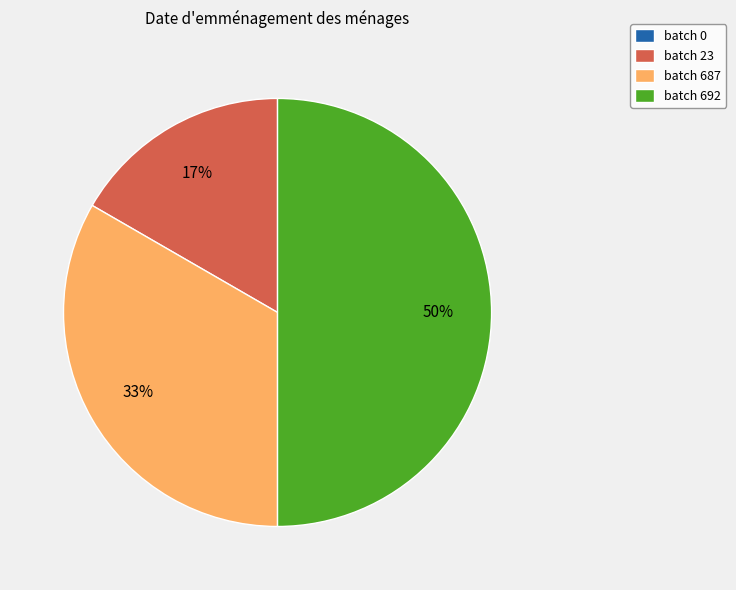

Does batch 23 account for over 50% of the chart?

No